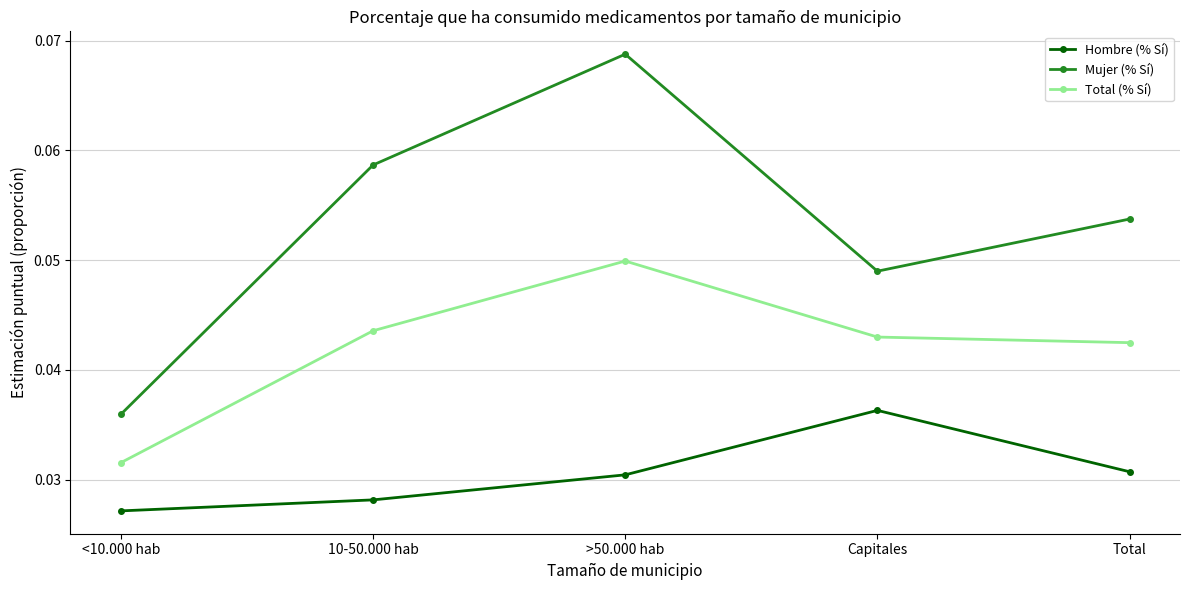

List the series in order of their overall mean, lowest first.

Hombre (% Sí), Total (% Sí), Mujer (% Sí)